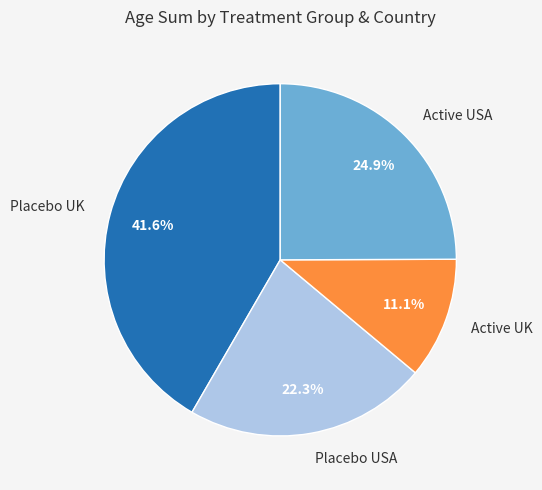

Rank the categories by value from lowest to highest.

Active UK, Placebo USA, Active USA, Placebo UK